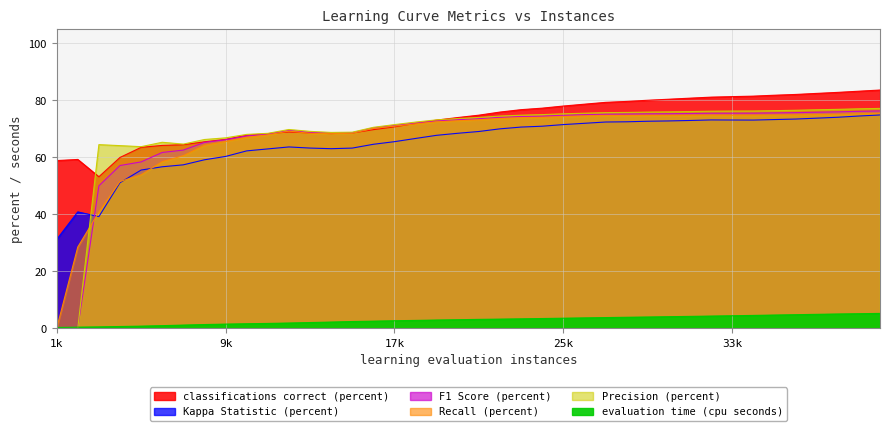

Where is the first local minimum for Kappa Statistic (percent)?

3000